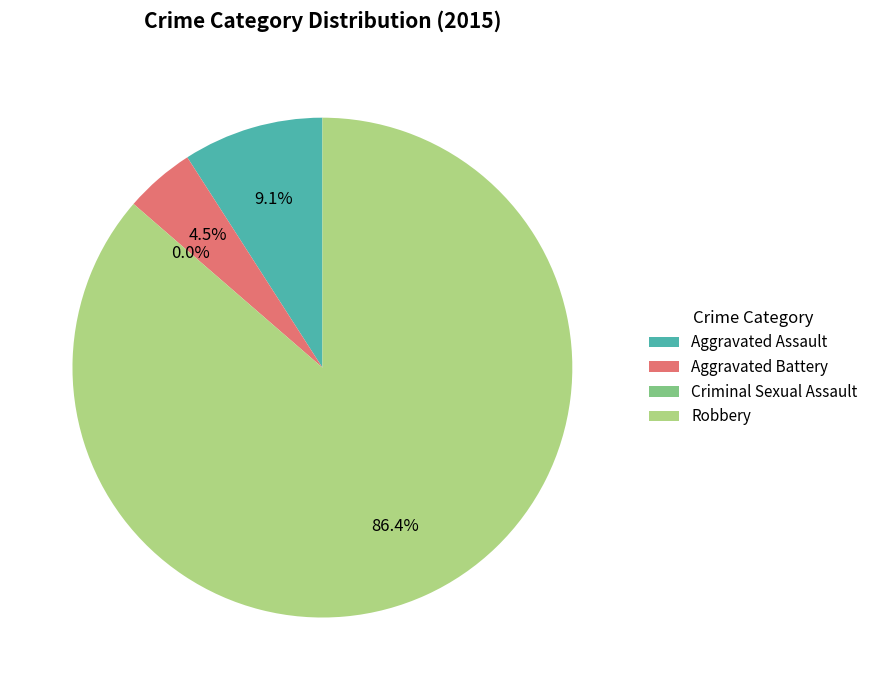

Which category has the smallest portion of the pie?

Criminal Sexual Assault